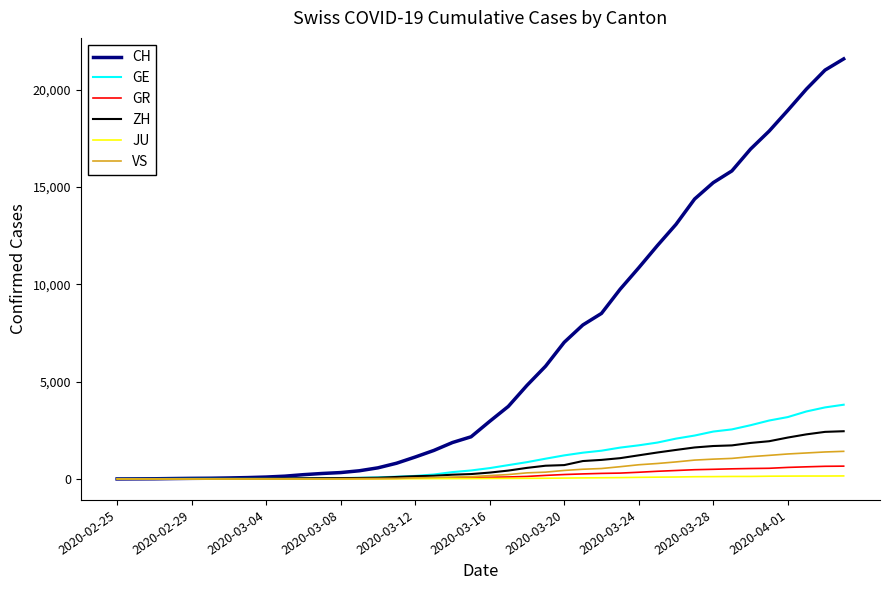

Which series has the largest total across all categories?

CH